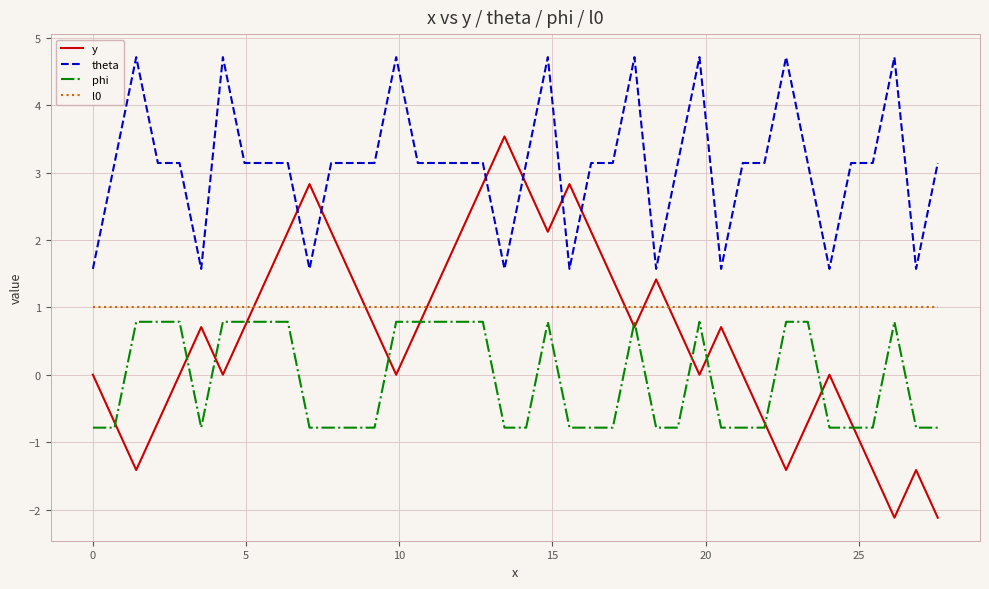

Which series has the widest spread of values?

y